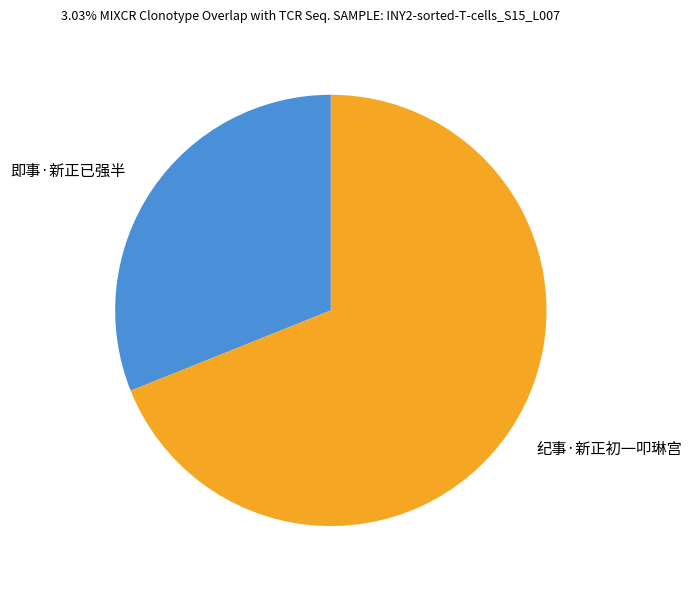

Is the sum of 纪事·新正初一叩琳宫 and 即事·新正已强半 greater than half?

Yes